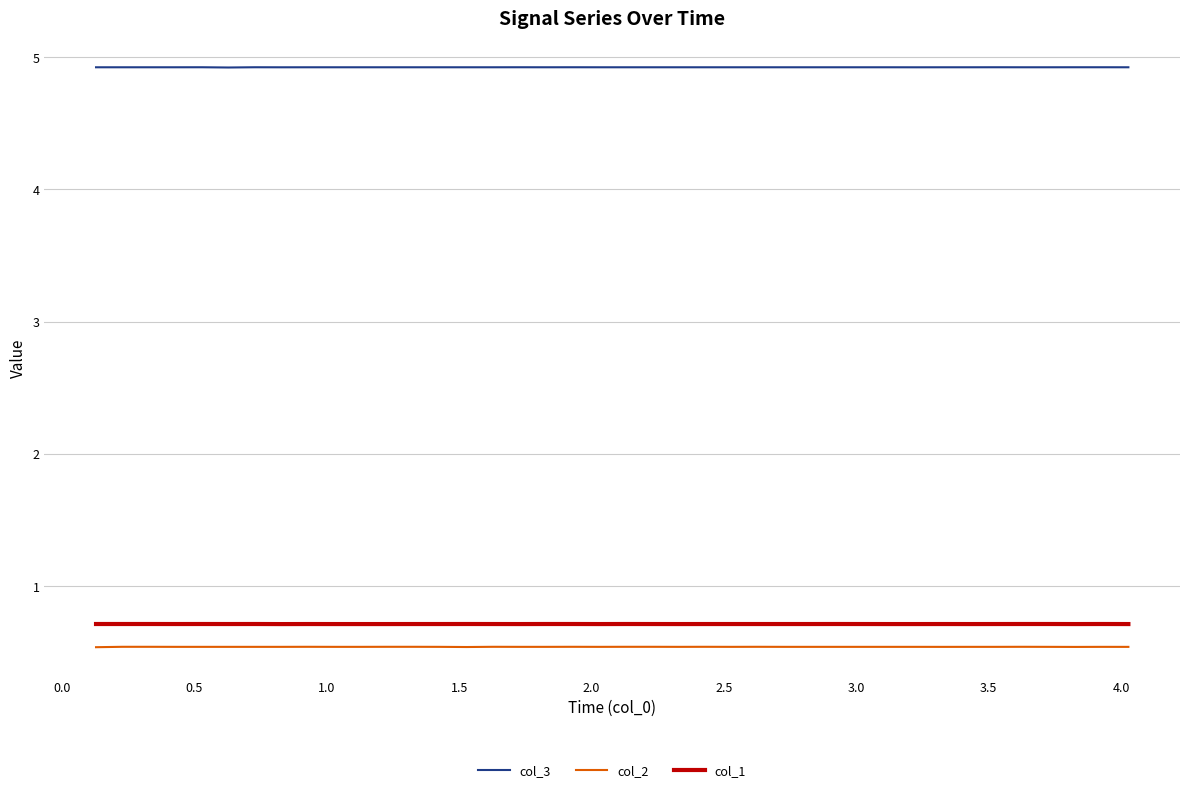

True or false: col_2 and col_3 intersect in this chart.

False